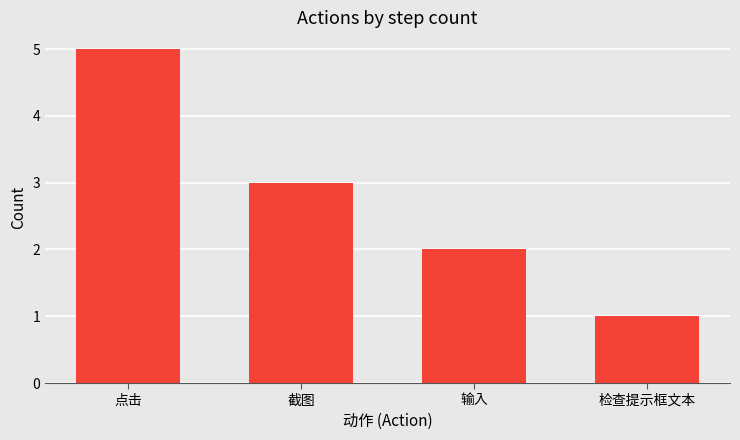

List the labels in order of value, smallest first.

检查提示框文本, 输入, 截图, 点击